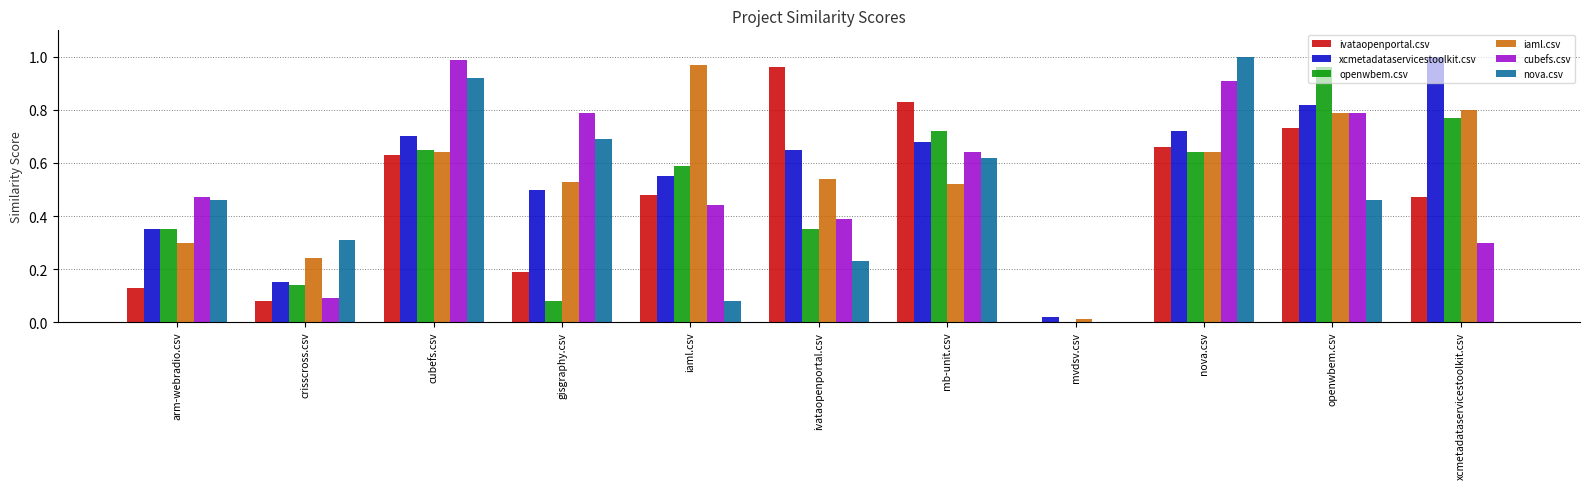

Is it true that xcmetadataservicestoolkit.csv equals 0.0 at mvdsv.csv?

True